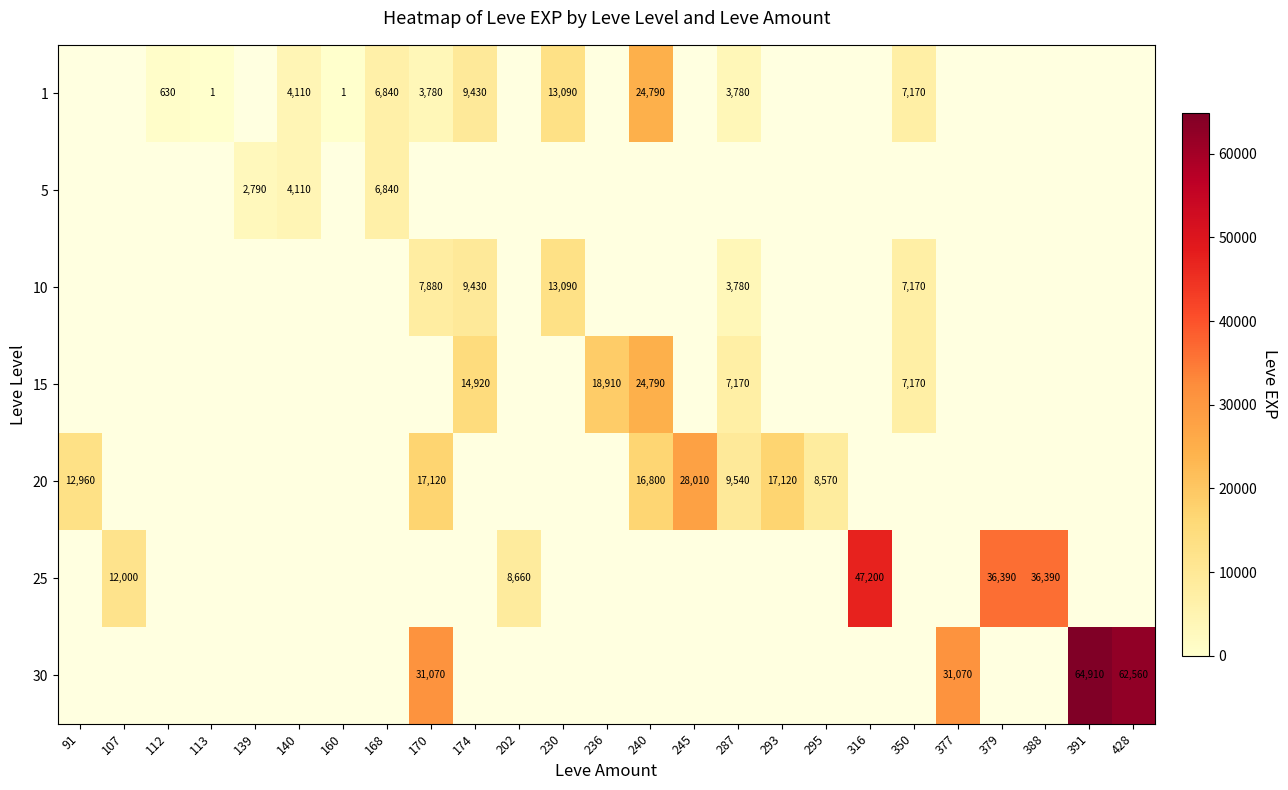

Is it true that 10 equals 3055 at 174?

False